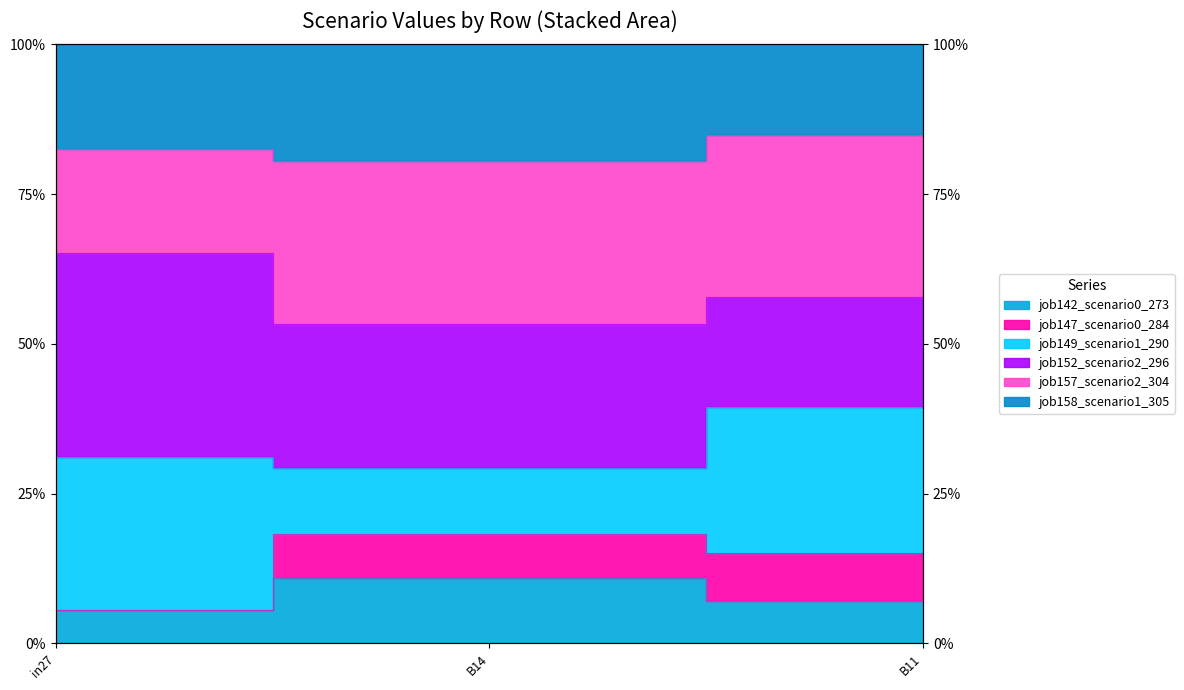

What value does the job147_scenario0_284 series have at B11?

0.2